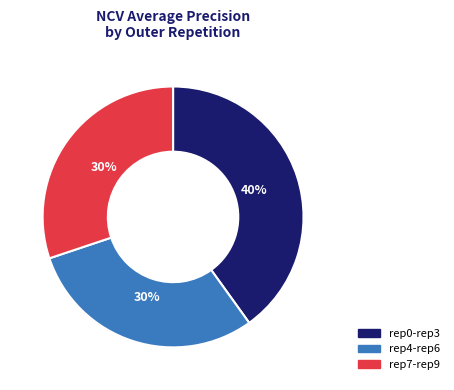

Does any single category account for the majority?

No